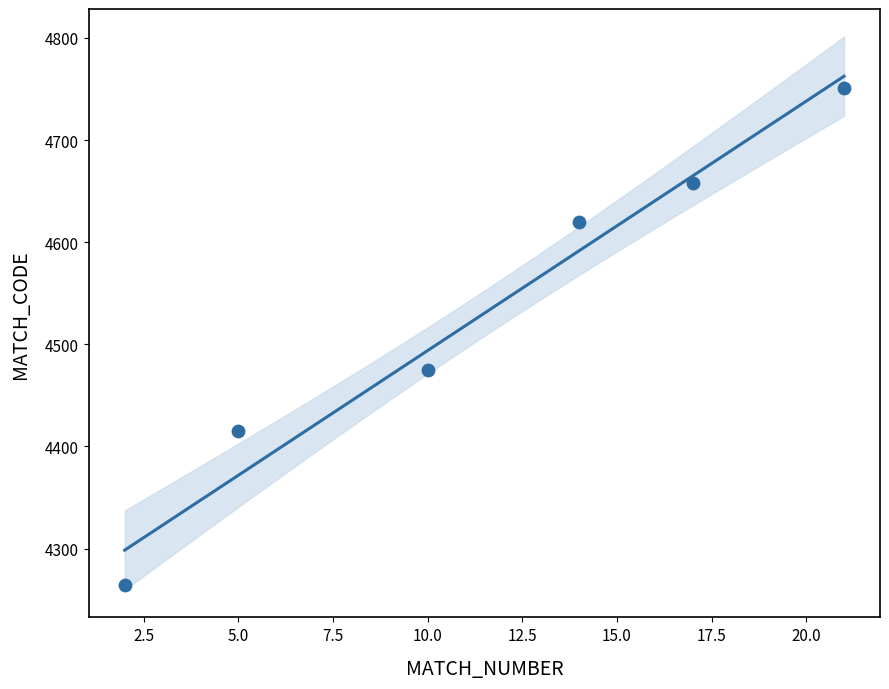

What Y value in the scatter plot is closest to 4507?

4475